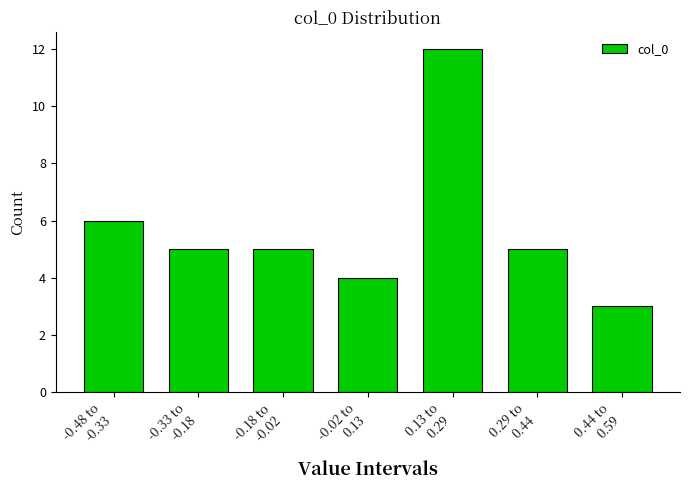

Reading left to right, extract all data points from this chart.

6	5	5	4	12	5	3